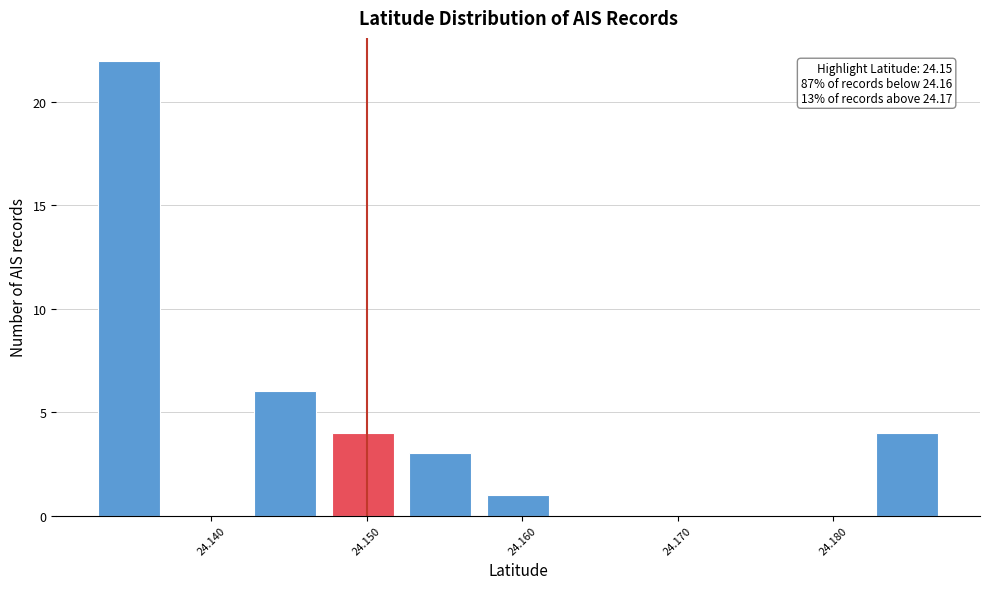

Over which range of the x-axis is the bar tallest?

24.132 to 24.137